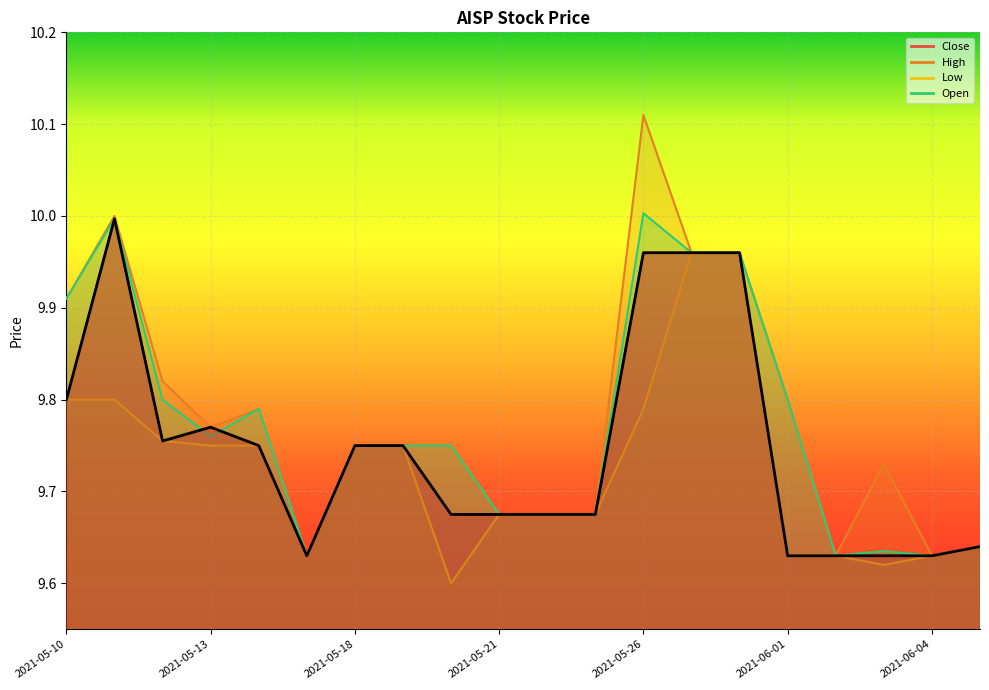

At 2021-05-19, list the series in order from smallest to largest.

Close, High, Low, Open